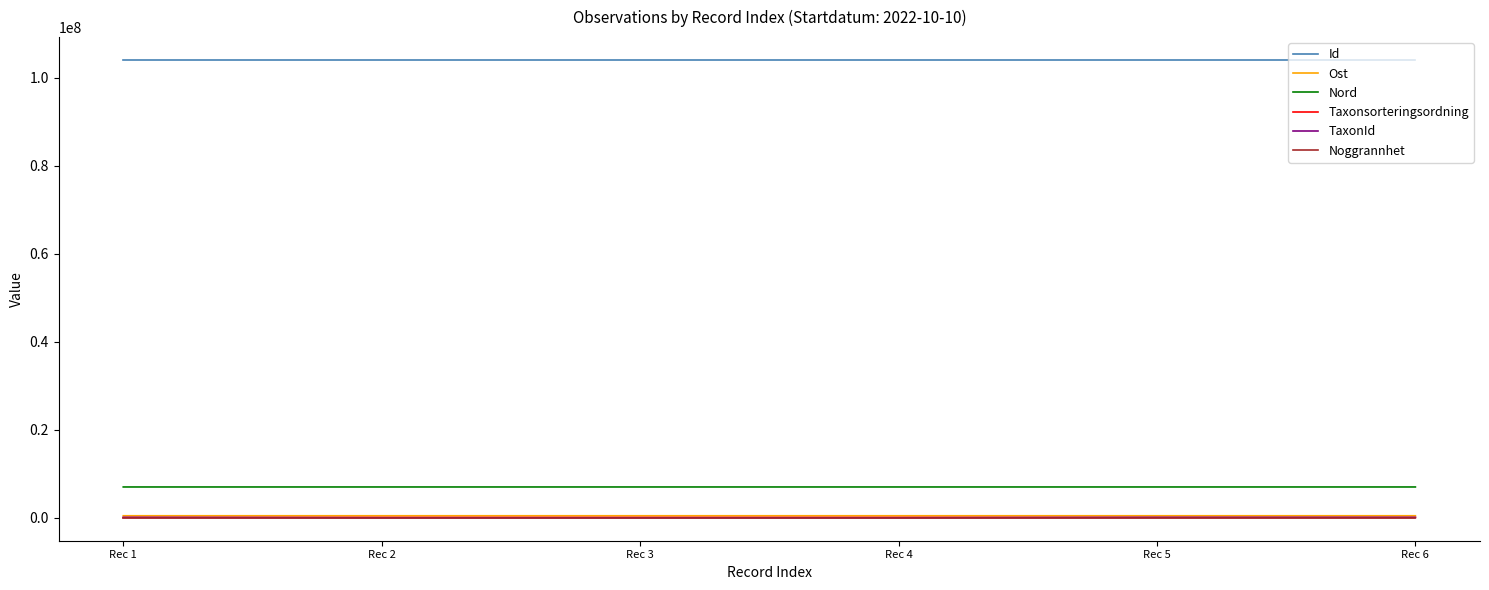

How many categories are shown in the chart?

6